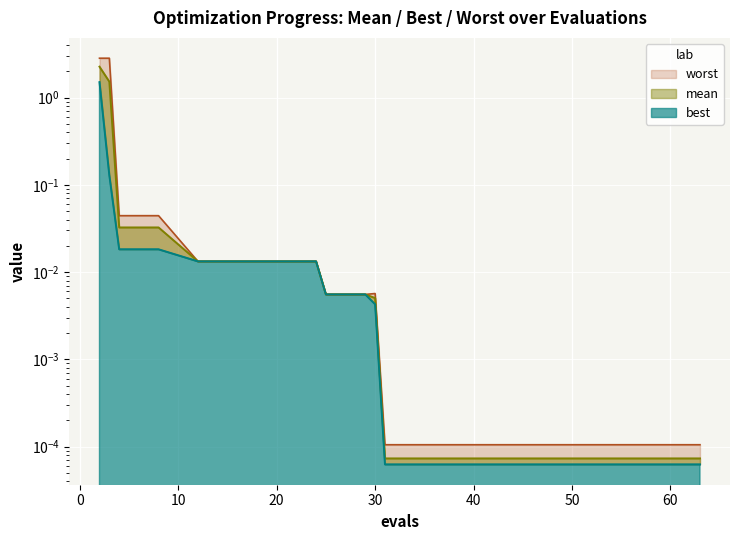

How many lines are shown in the chart?

3